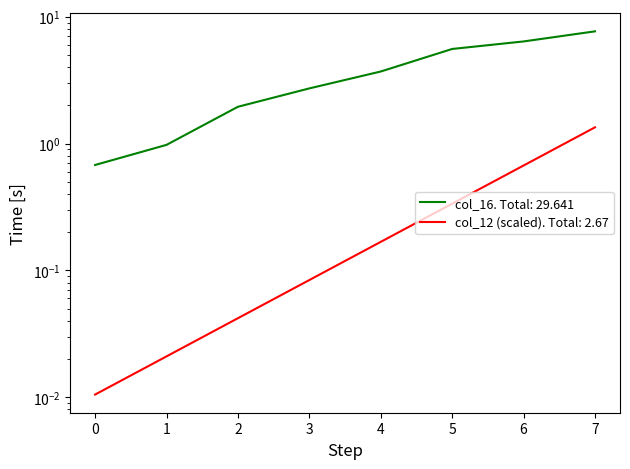

True or false: col_12 and col_16 cross at least once.

False